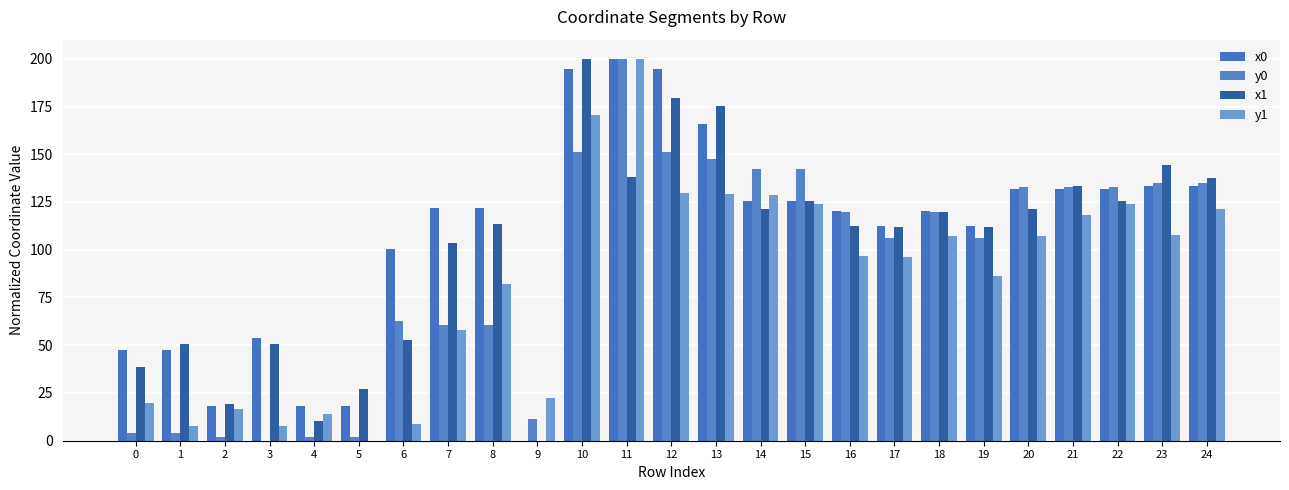

List the series in order of their overall mean, highest first.

x0, x1, y0, y1